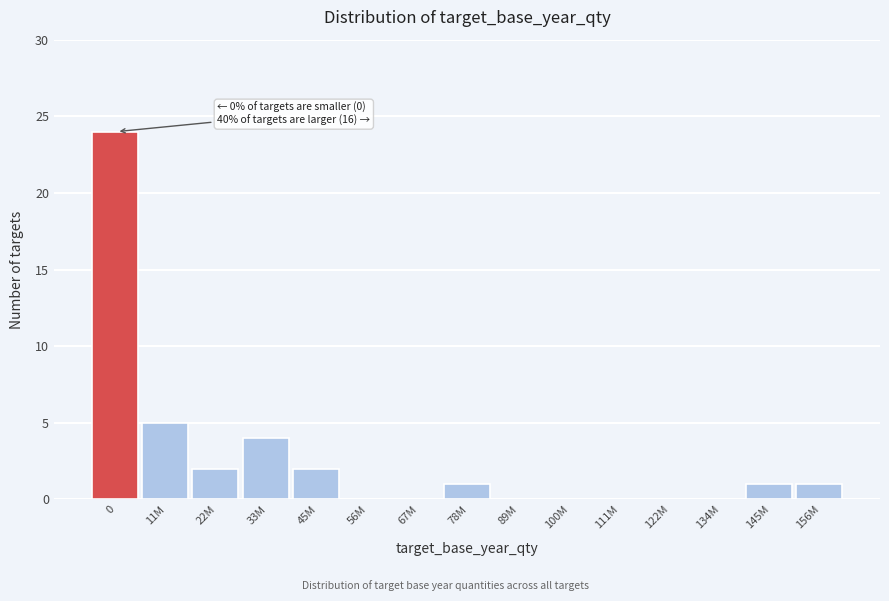

Reading left to right, list all the values displayed in this chart.

0=24	11M=5	22M=2	33M=4	45M=2	56M=0	67M=0	78M=1	89M=0	100M=0	111M=0	122M=0	134M=0	145M=1	156M=1